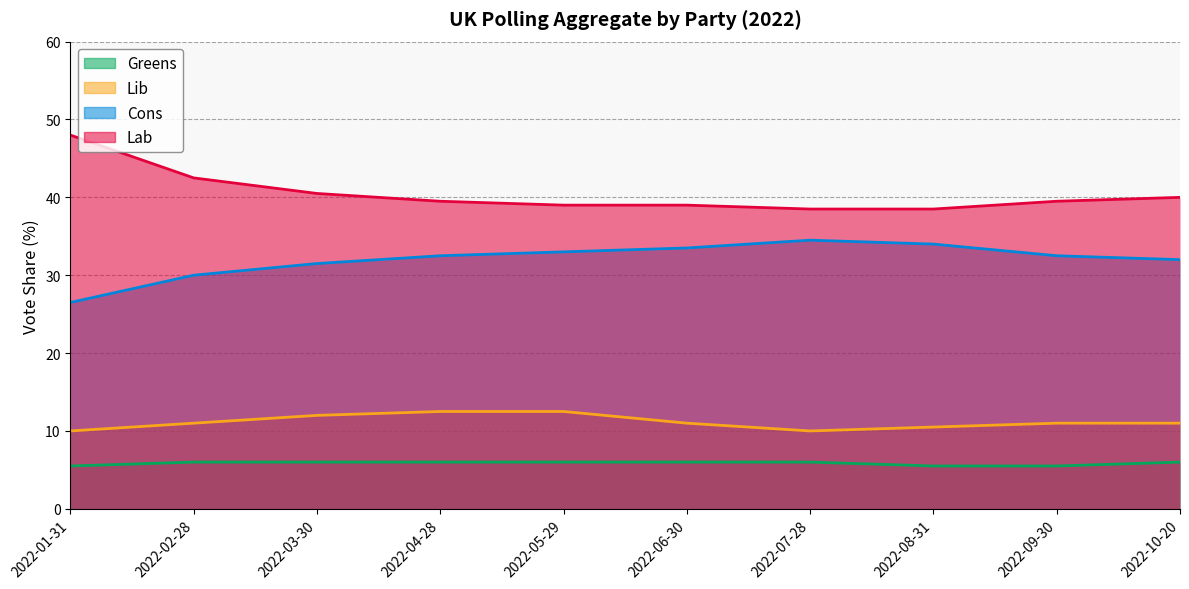

Which label corresponds to the smallest value in the chart?

2022-01-31